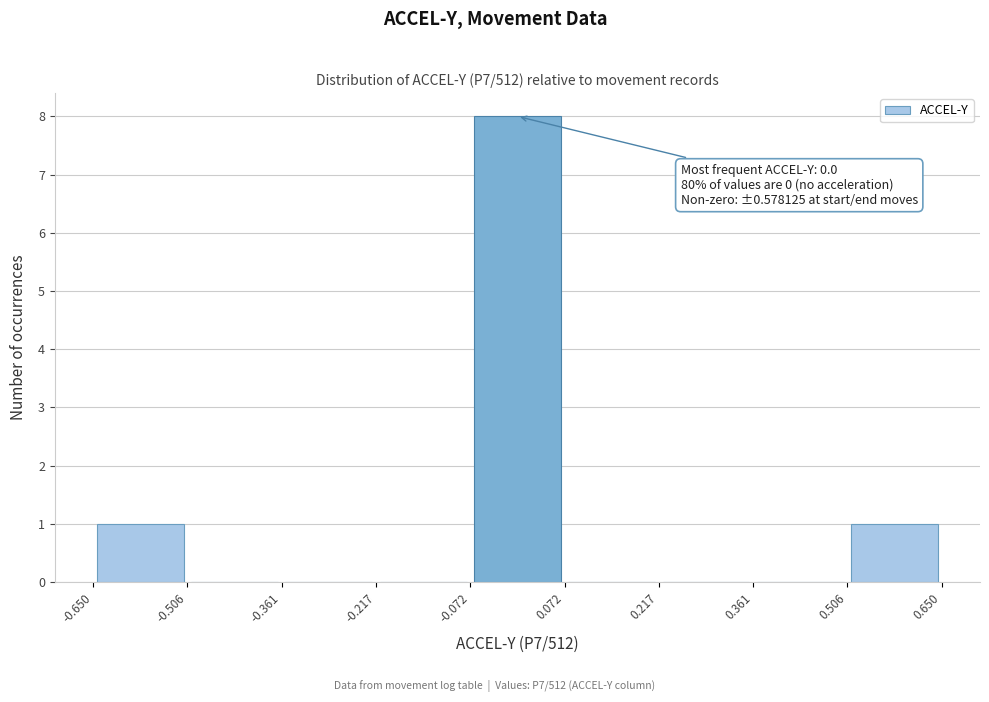

Over which range of the x-axis is the bar tallest?

-0.072 to 0.072